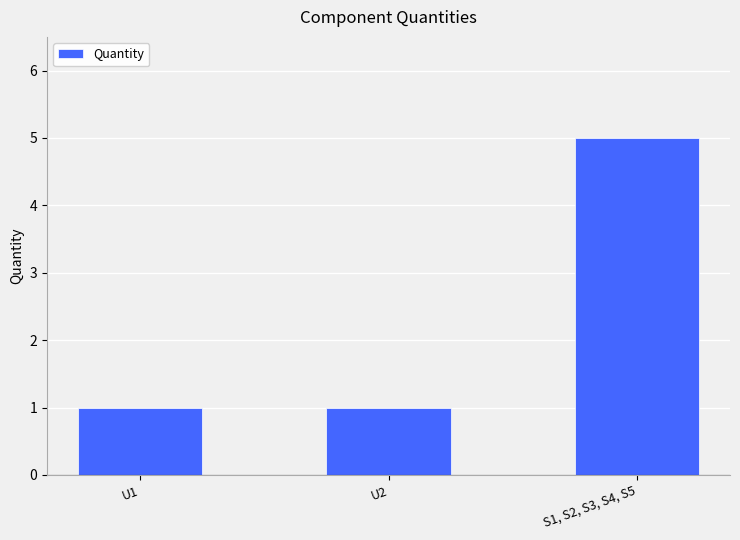

Count the number of data series in this chart.

1